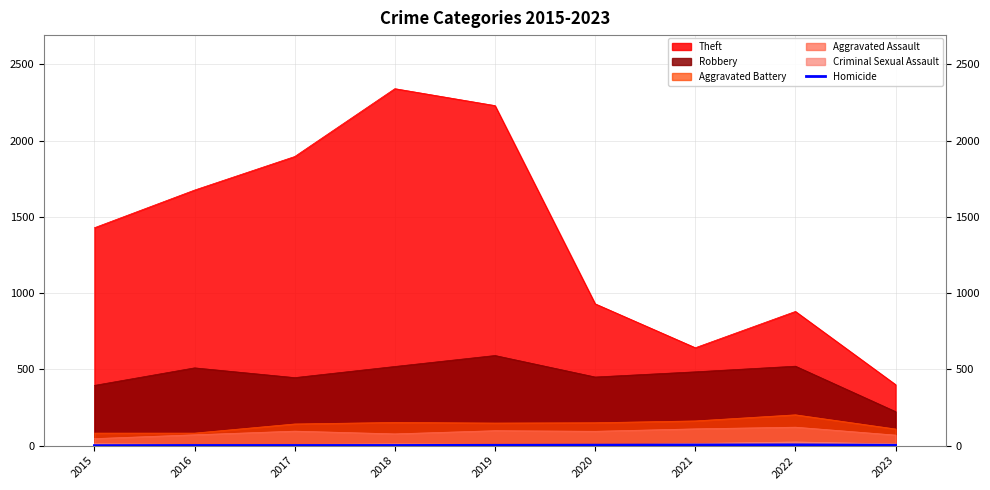

True or false: Theft and Aggravated Battery intersect in this chart.

False